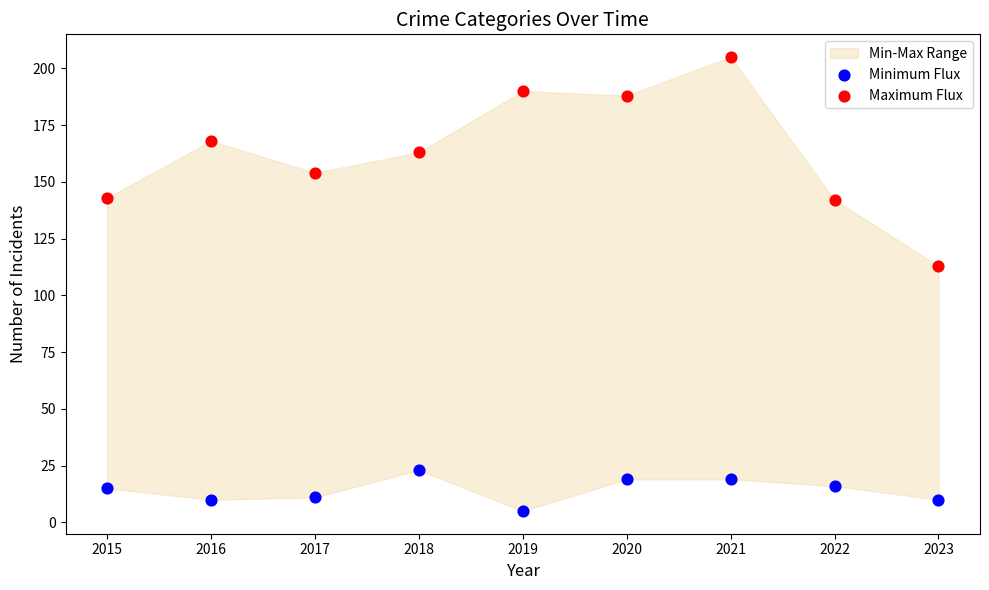

Which series contains the lowest Y value?

Minimum Flux